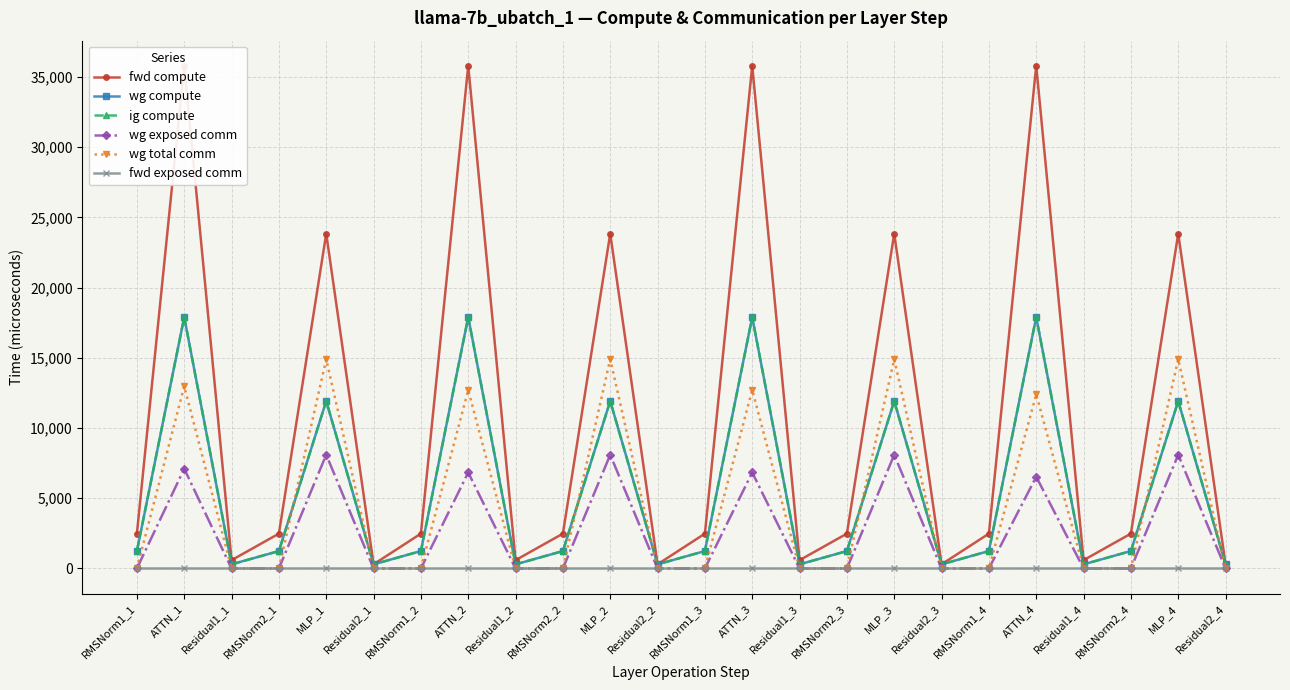

What is the difference between the wg total comm values at Residual1_2 and ATTN_1?

12973.6